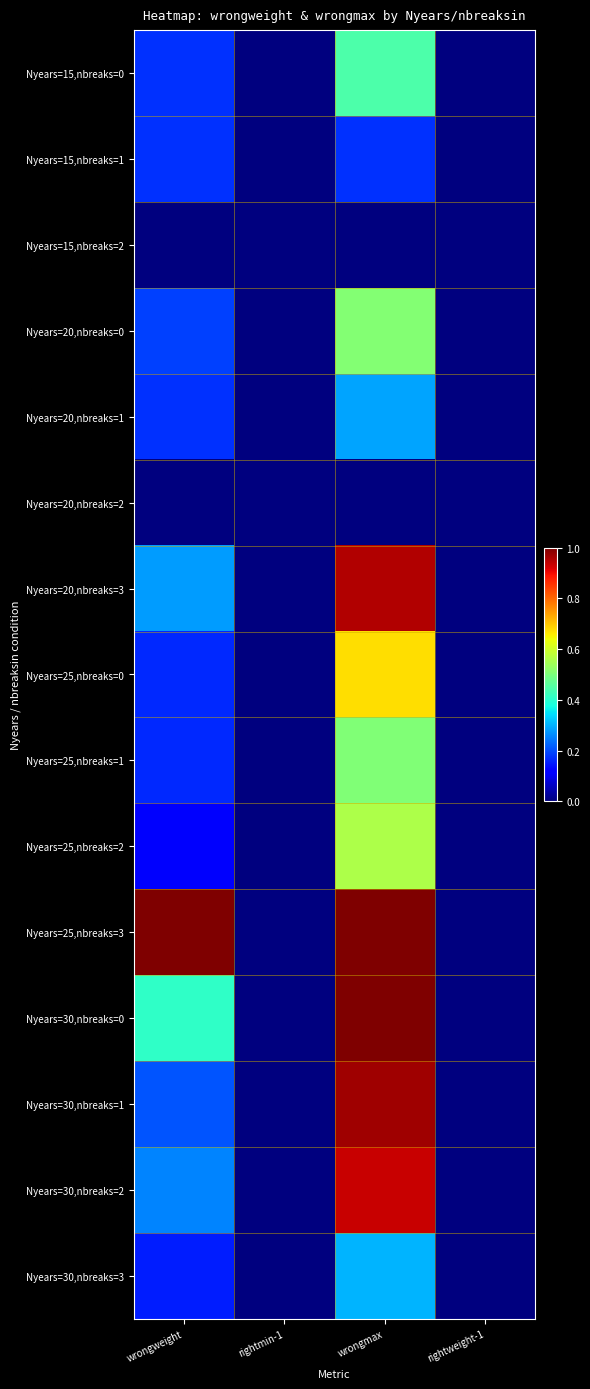

What is the maximum value shown in the chart?

1.0